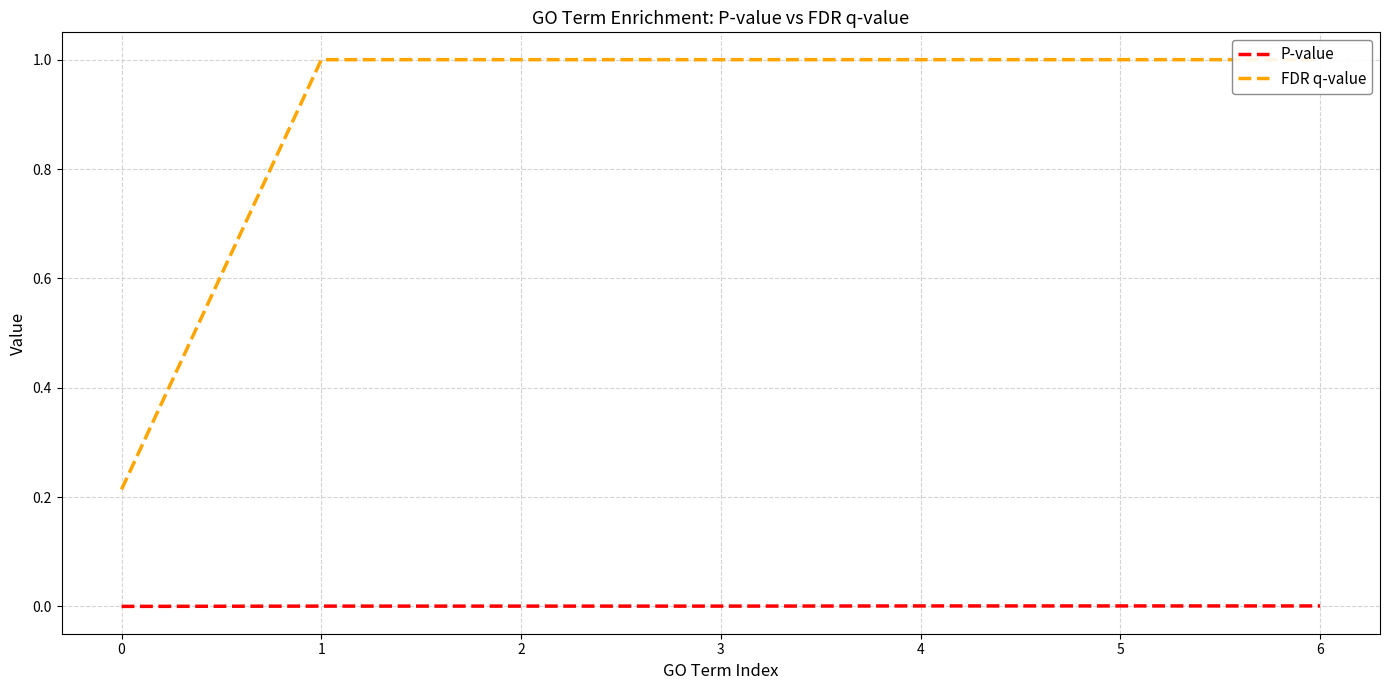

Is the value of FDR q-value at 0 greater than the value of P-value at 1?

Yes